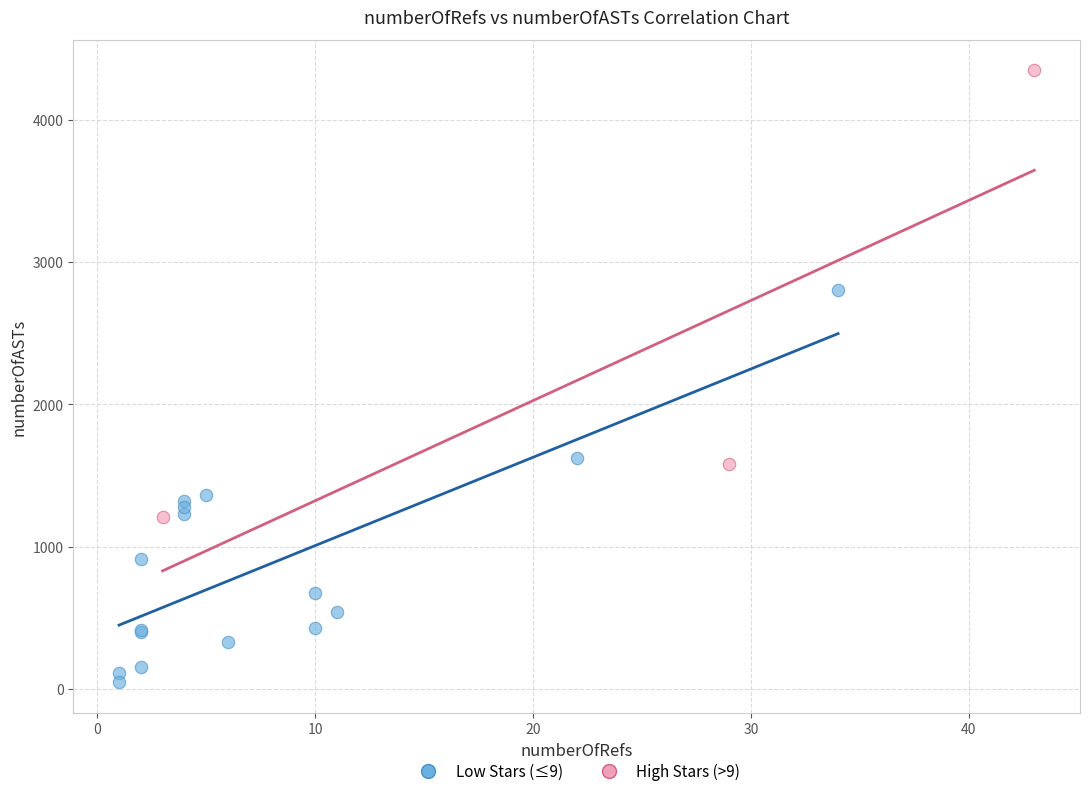

Which series has the largest Y range (max minus min)?

High Stars (>9)